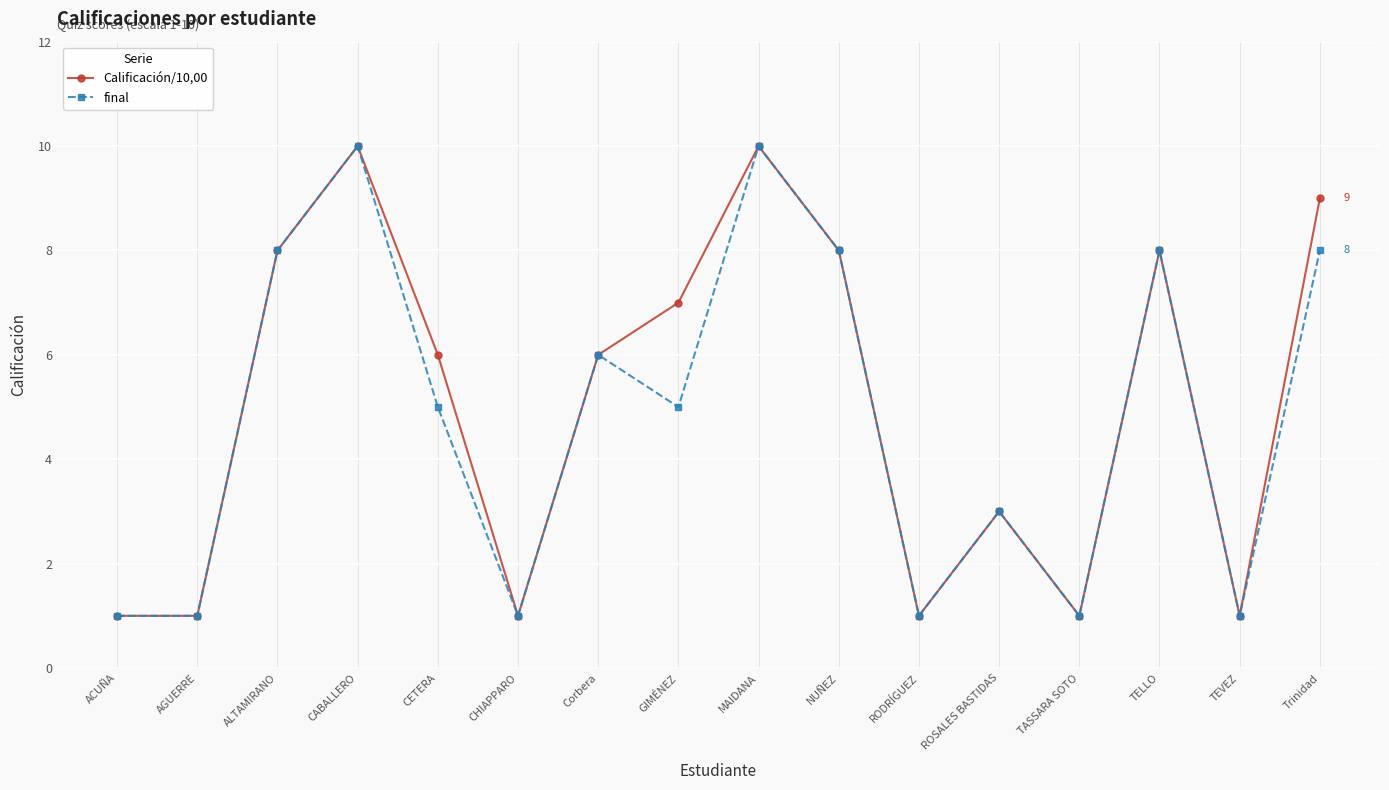

Is it true that Calificación/10,00 equals 9 at CETERA?

False